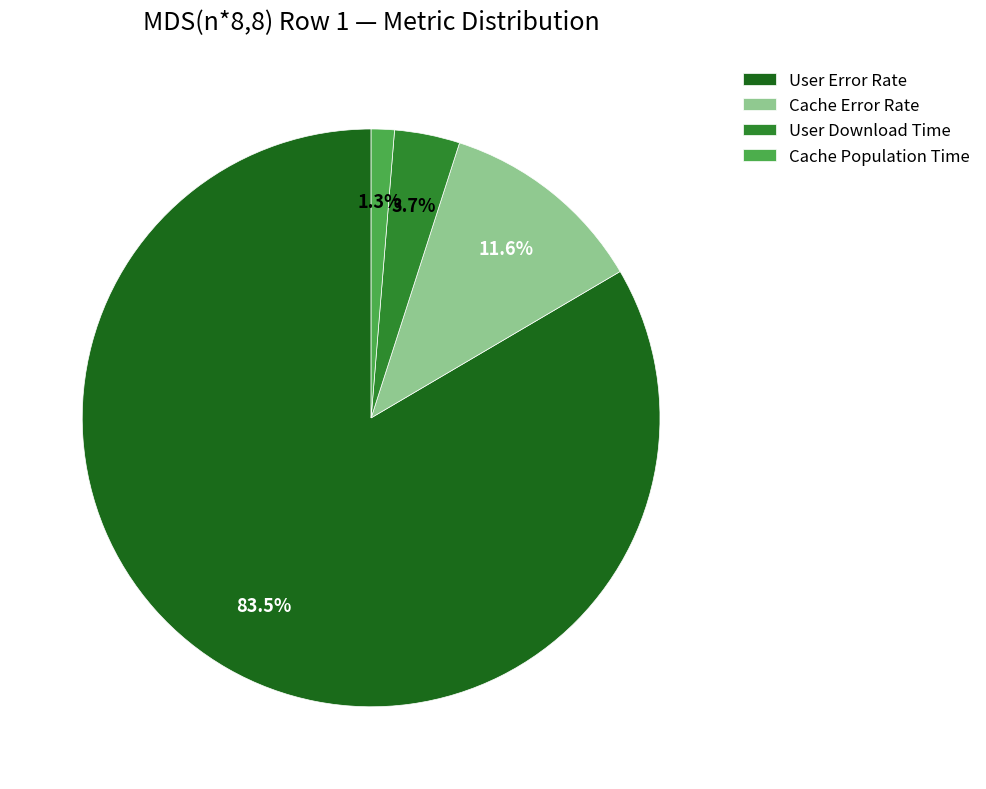

Rank the categories by value from highest to lowest.

User Error Rate, Cache Error Rate, User Download Time, Cache Population Time